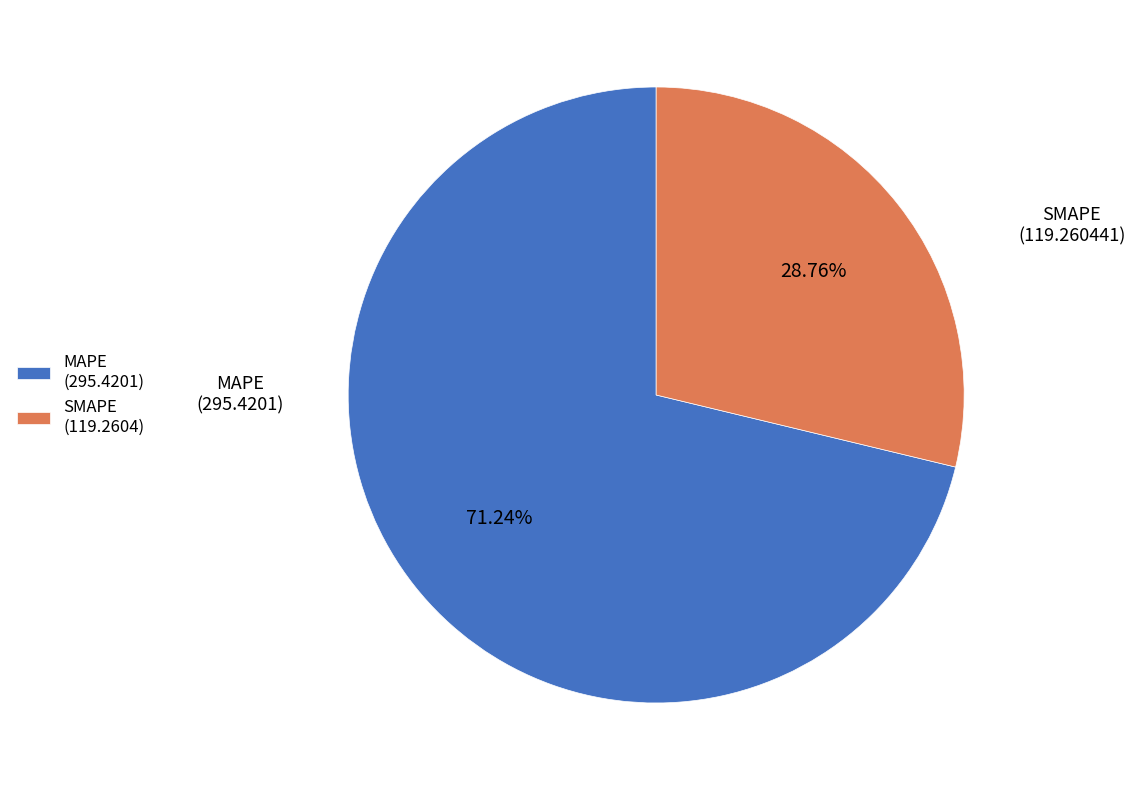

Which slice represents more than half of the pie?

MAPE (295.4201)